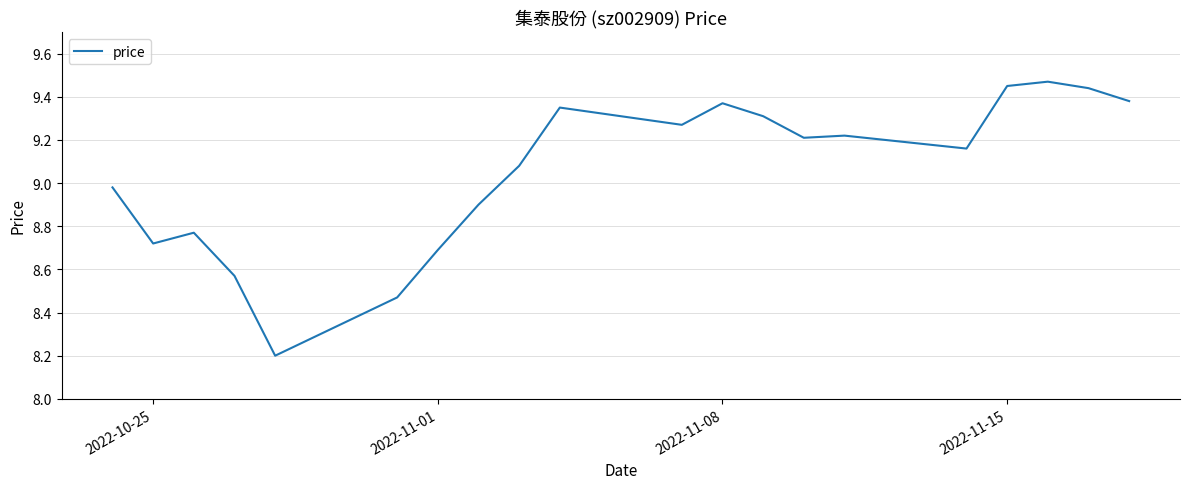

Is this an area chart (filled region under the line)?

No